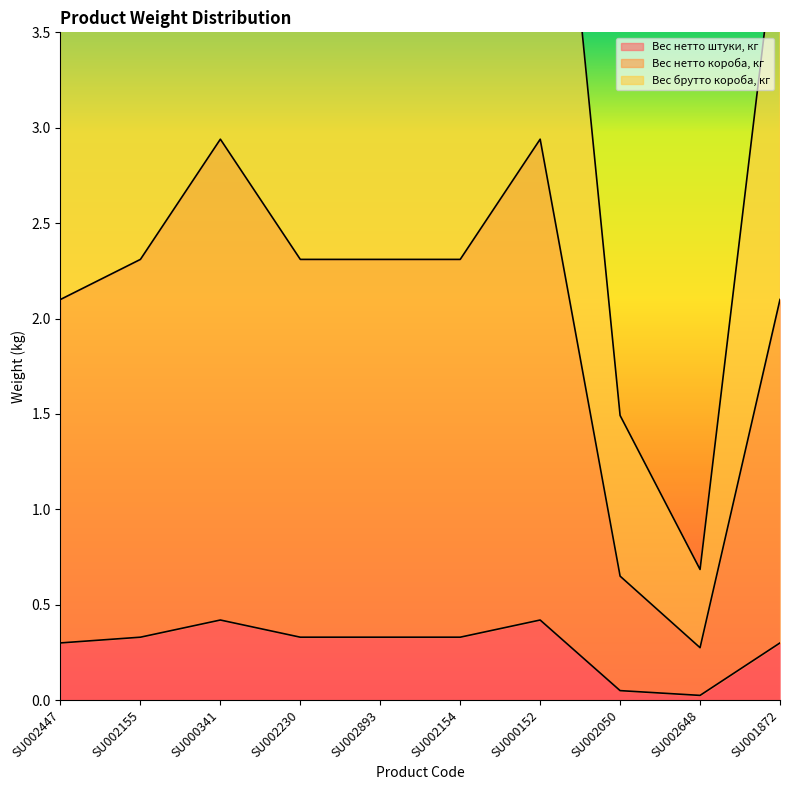

Does the chart display data point markers on the line(s)?

No